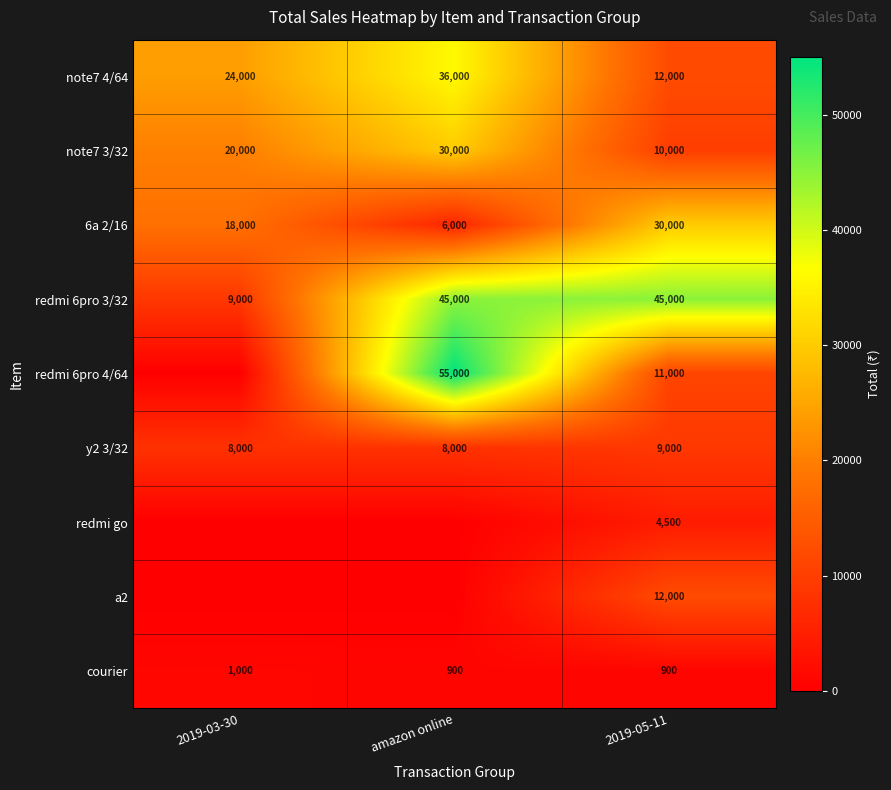

How many data points in courier are above 900?

1